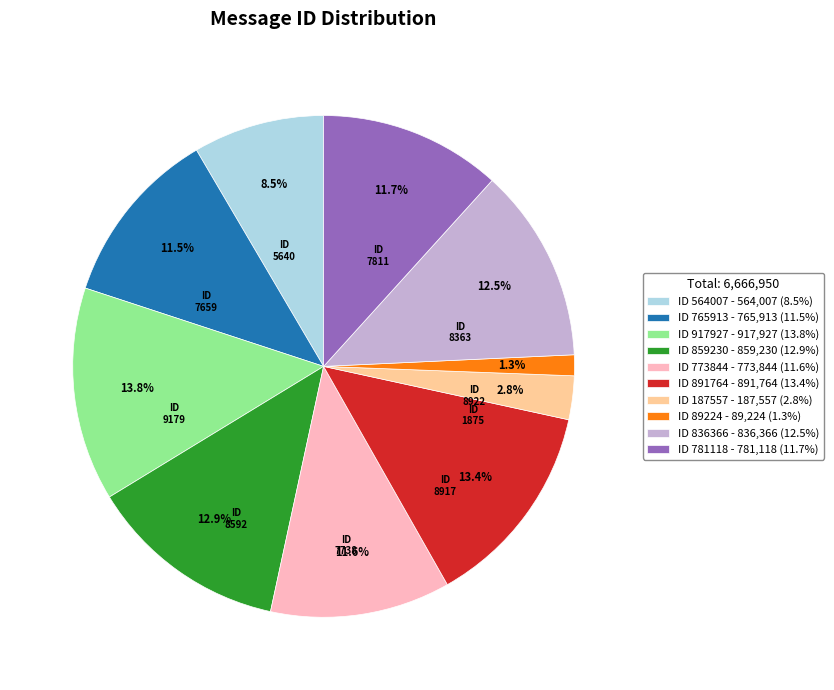

Is ID 917927 - 917,927 (13.8%) the majority of the pie?

No